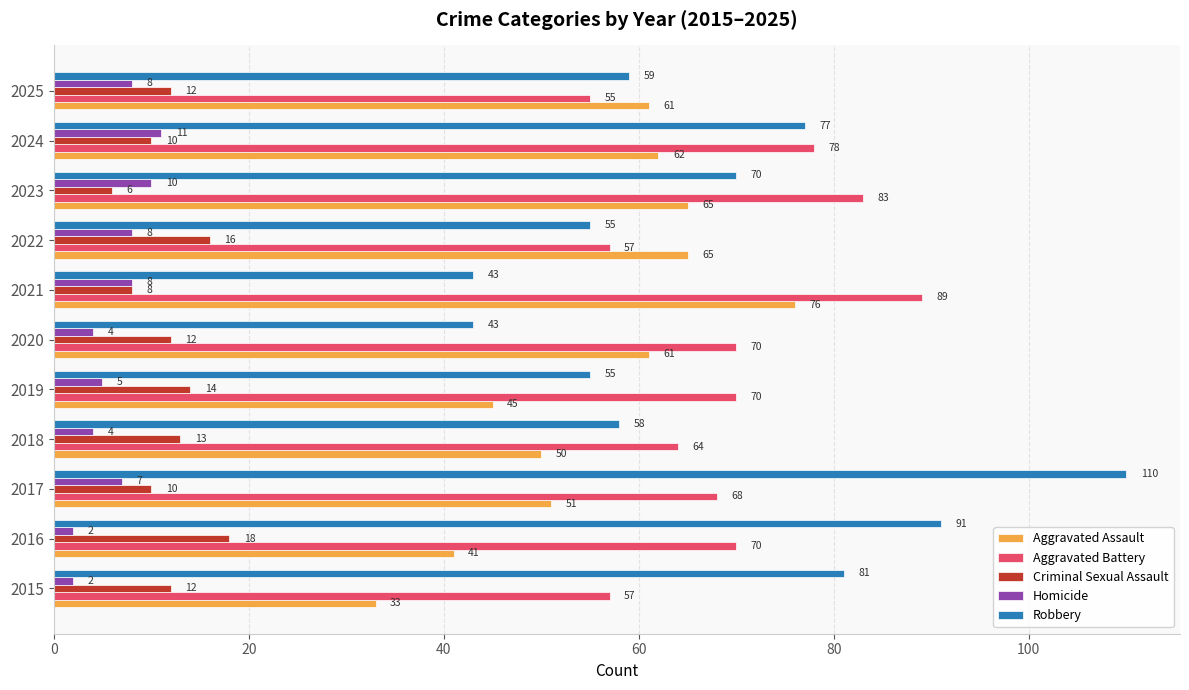

At how many categories does at least one series exceed 35?

11